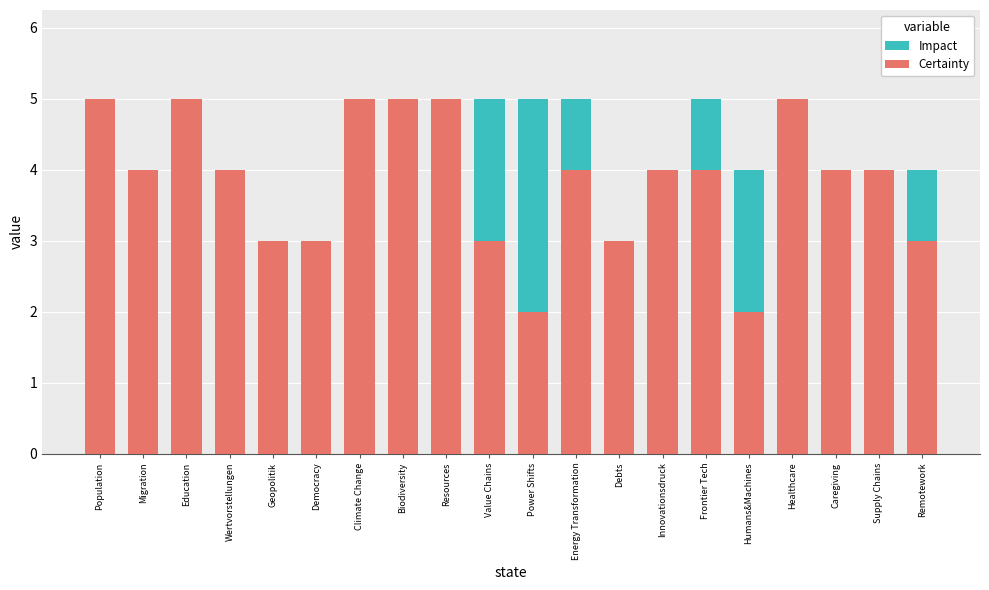

Which series has the largest range (max minus min)?

Impact